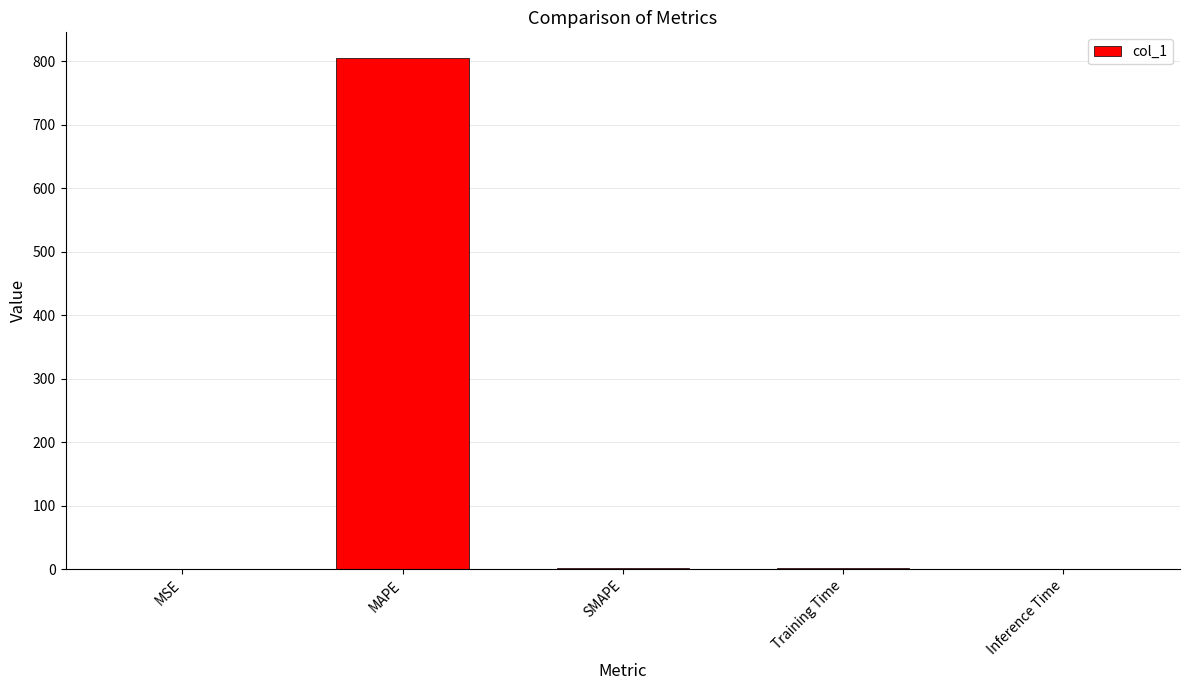

The chart shows a value of 1281.7 at MAPE. True or false?

False